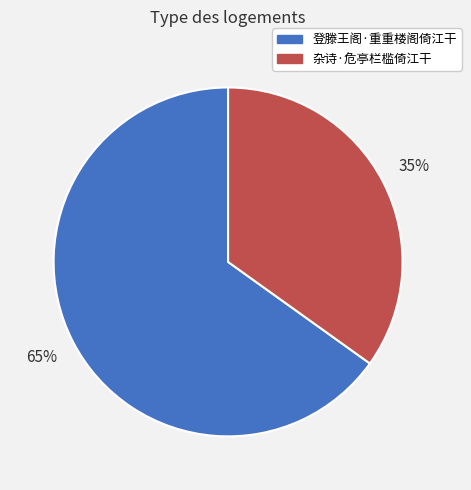

What percentage is the 登滕王阁·重重楼阁倚江干 slice, to the nearest percent?

65%